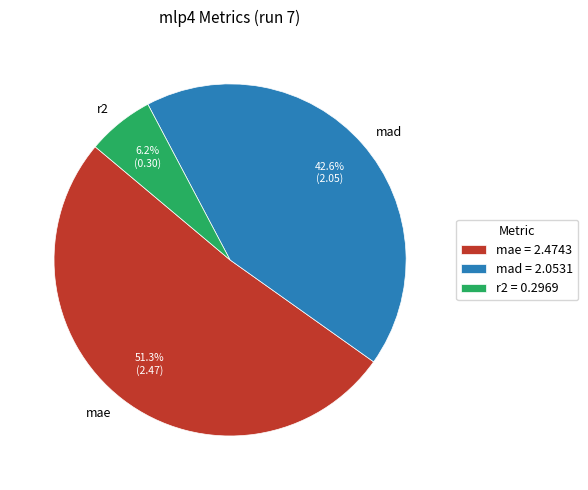

To the nearest percent, what percentage of the pie is mad?

43%